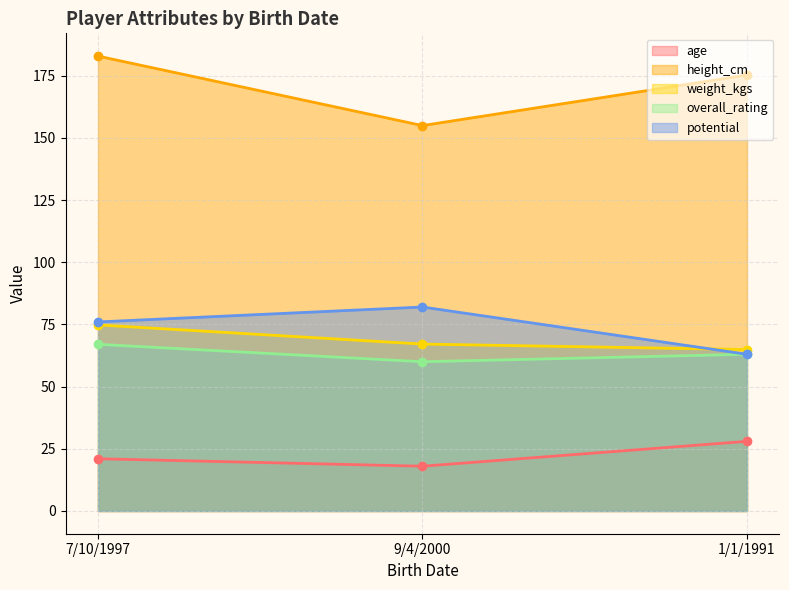

What is the value of the overall_rating point at the 2nd from the left?

60.0